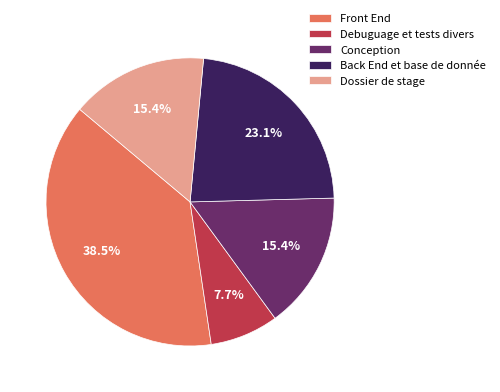

Between Back End et base de donnée and Dossier de stage, which is larger?

Back End et base de donnée